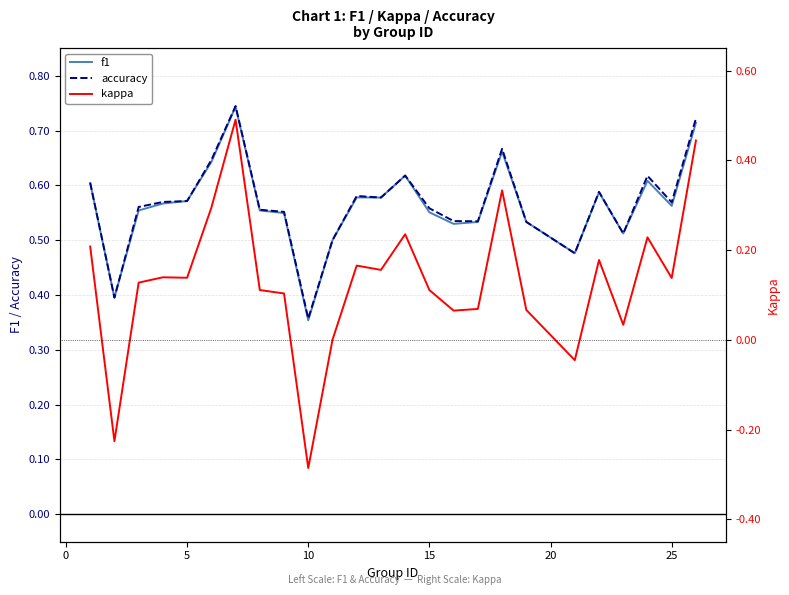

At which label is accuracy closest to 0?

10